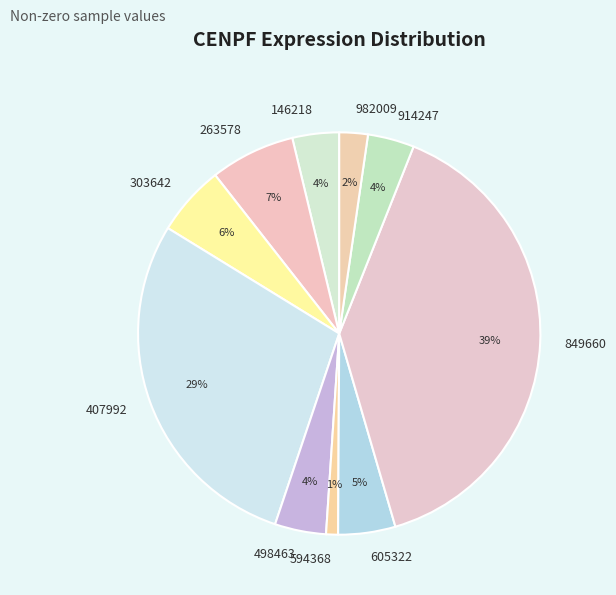

Which slice is the smallest?

594368